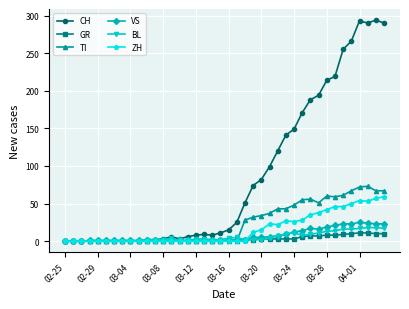

How many data points does each series have?

40